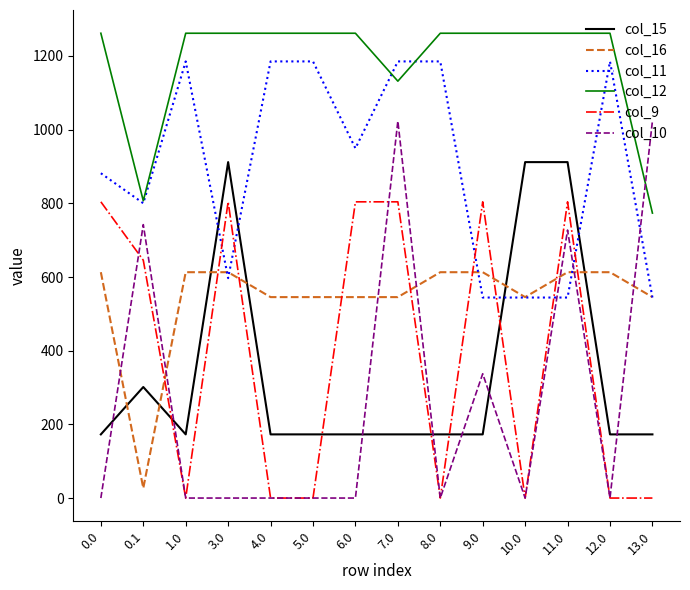

Which series has the largest total across all categories?

col_12